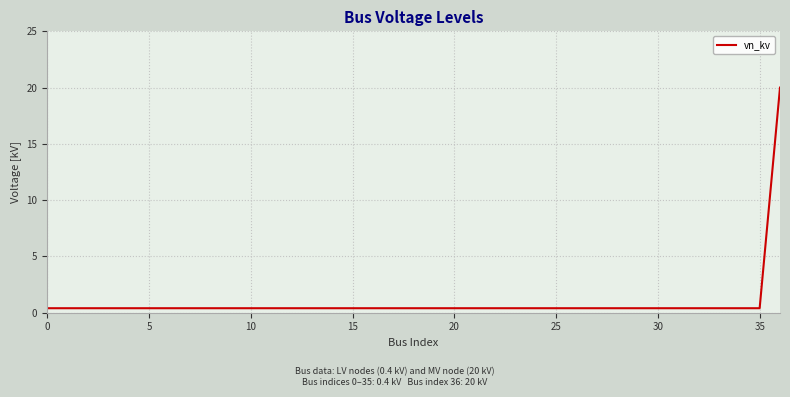

What is the difference between the maximum and minimum values?

19.6